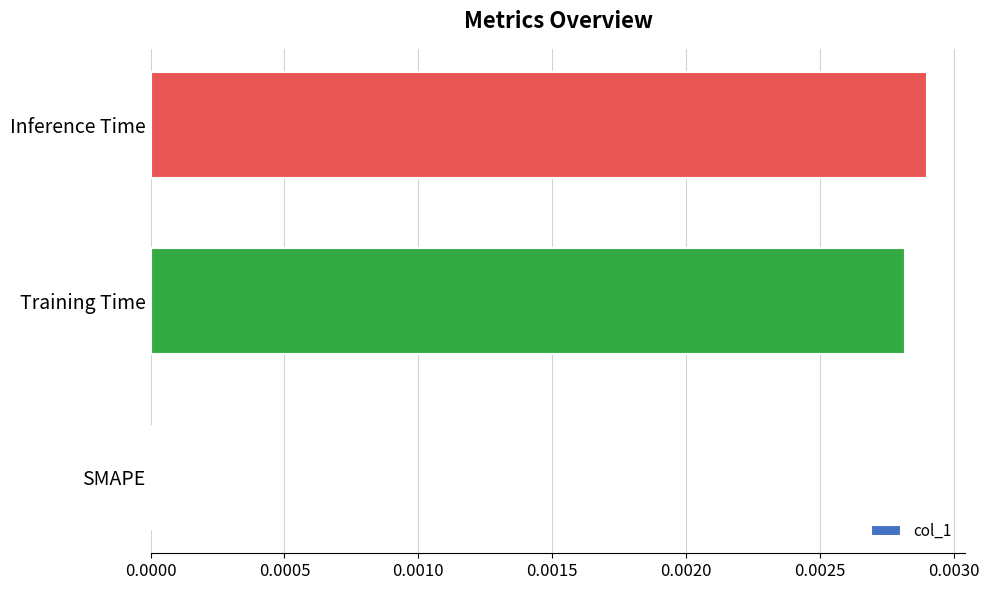

How many values are between 0 and 1?

3